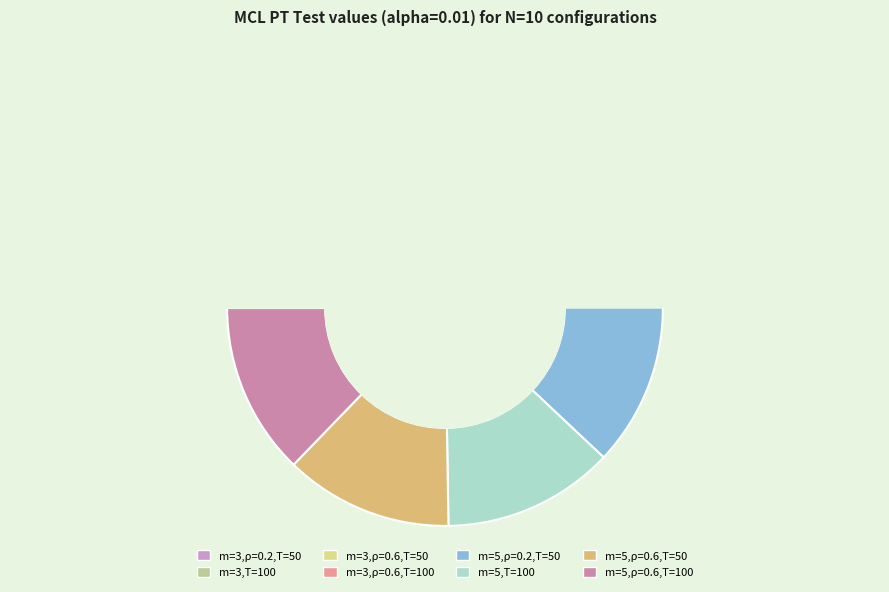

Which slice is the smallest?

N=10, m=3, rho=0.2, T=50